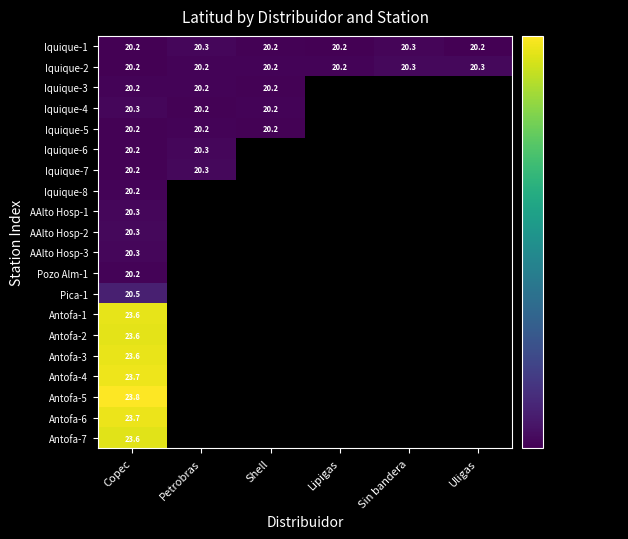

The value of AAlto Hosp-2 at Copec is 7.7. True or false?

False